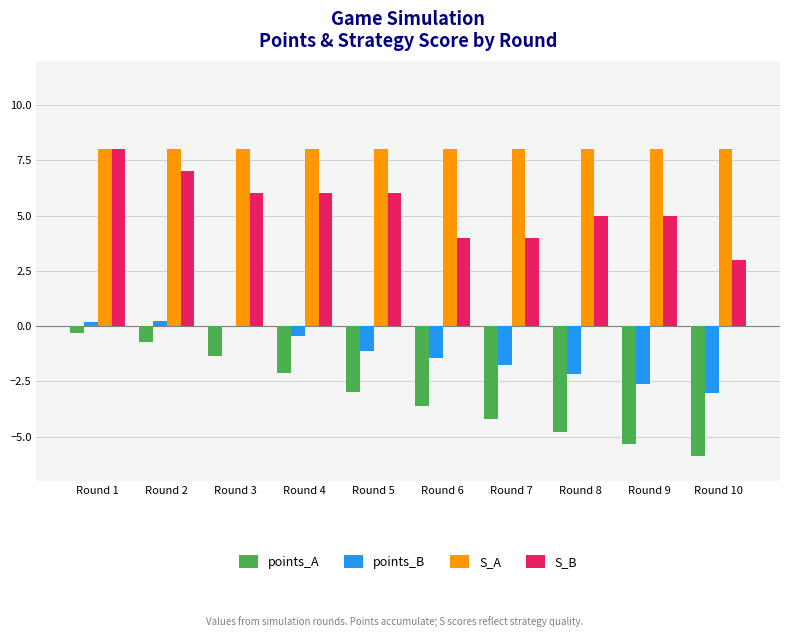

Between Round 5 and Round 9, which series saw the biggest shift?

points_A